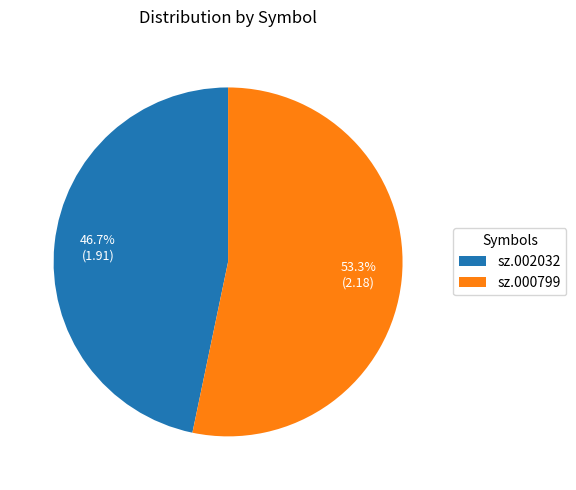

Is it true that sz.002032 is 52% of the pie?

False